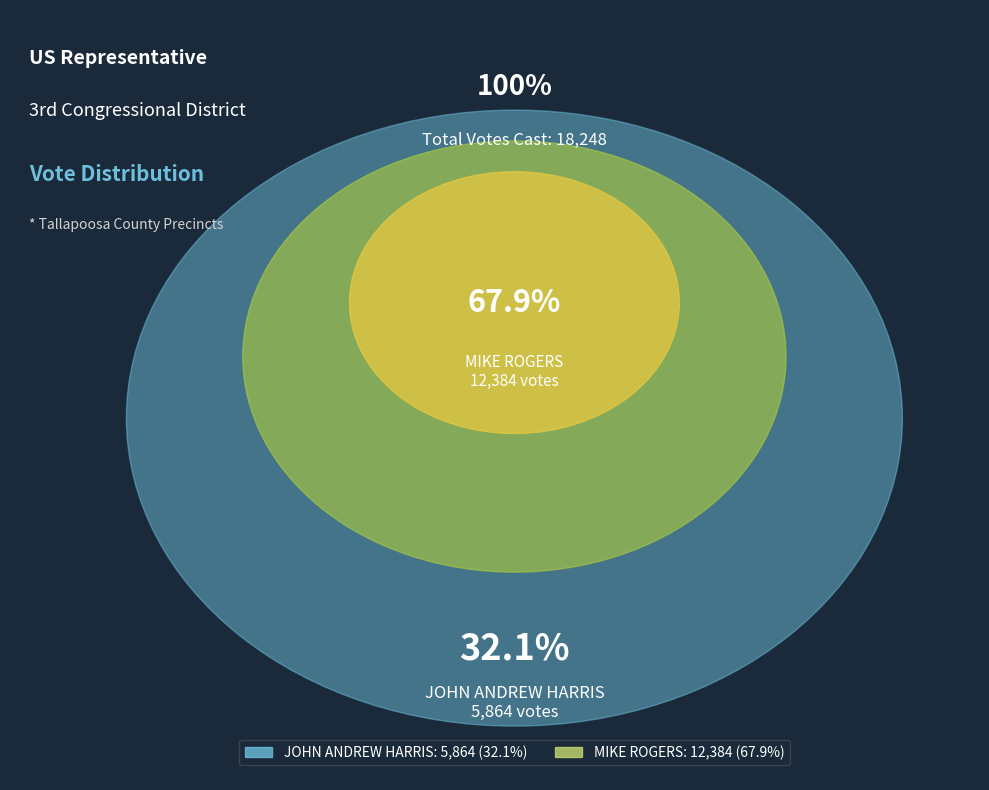

What percentage is NOT represented by JOHN ANDREW HARRIS?

67.9%